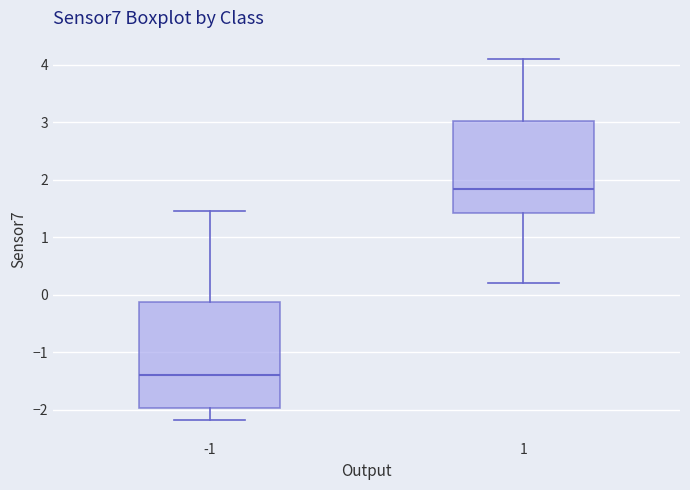

Which box's median line is the highest?

1